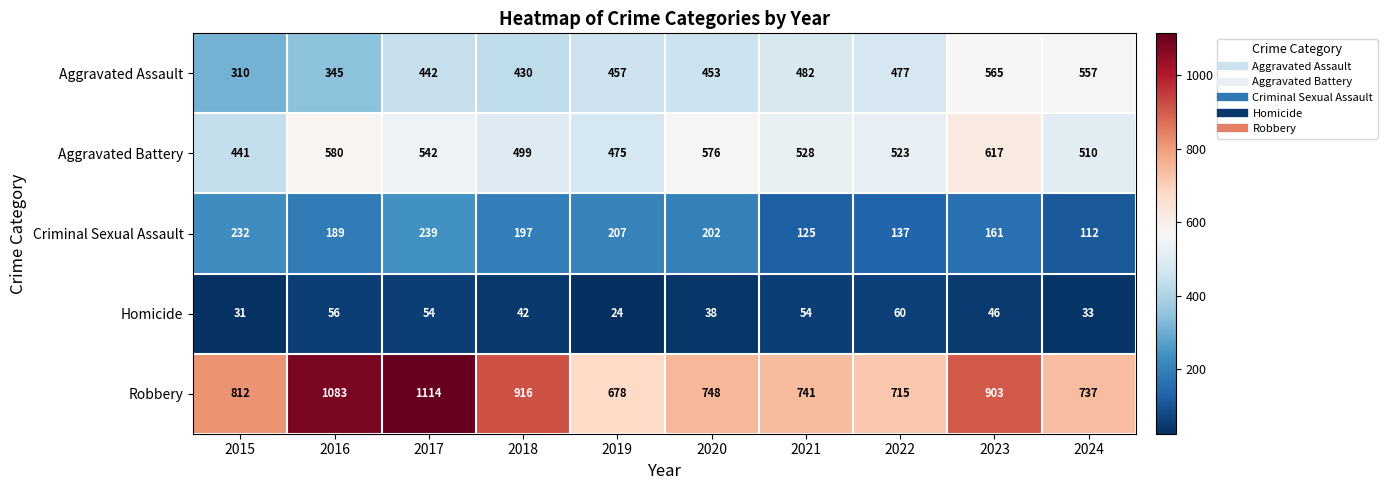

Is it true that Aggravated Assault equals 482 at 2021?

True